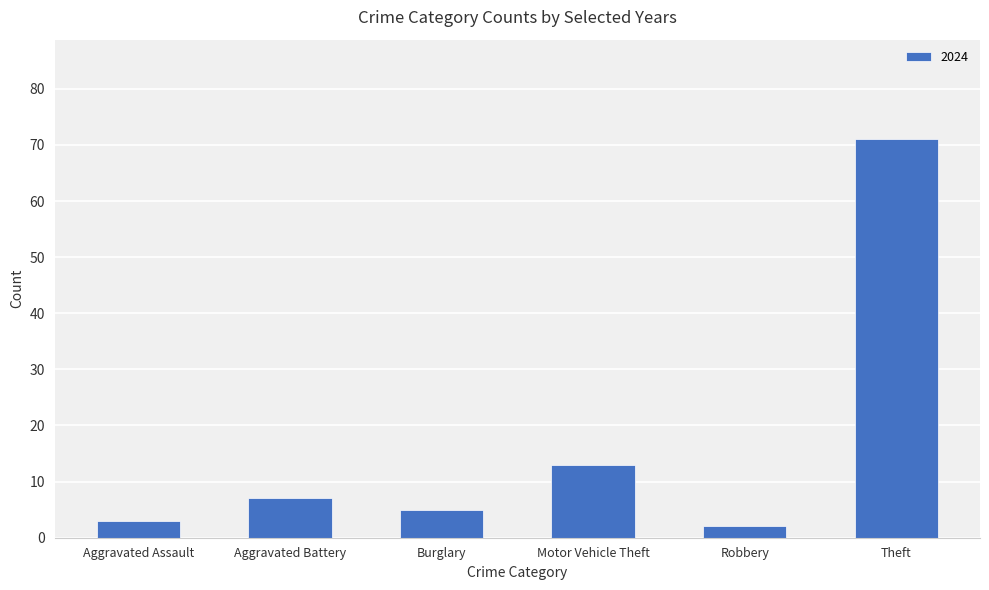

Reading left to right, transcribe all the data shown in this chart.

Aggravated Assault=3	Aggravated Battery=7	Burglary=5	Motor Vehicle Theft=13	Robbery=2	Theft=71